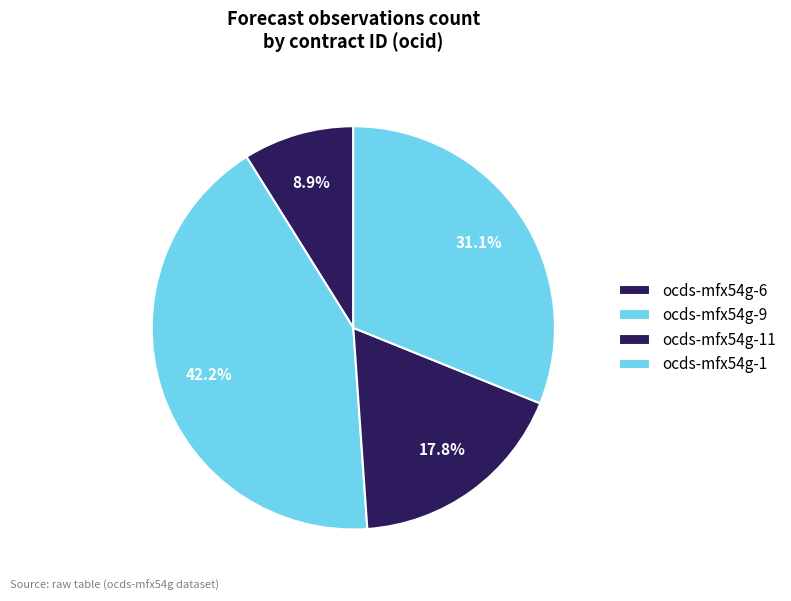

Does ocds-mfx54g-11 represent more than half of the total?

No